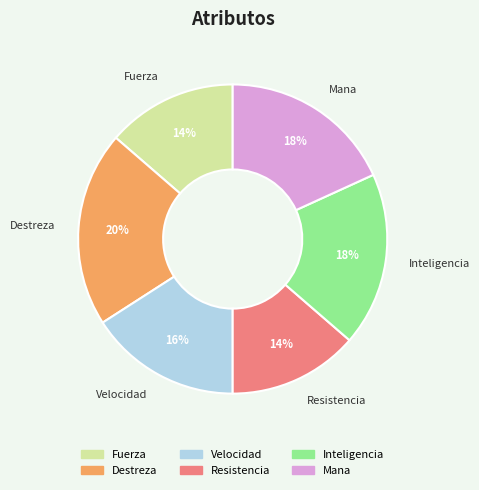

Which category has the biggest portion of the pie?

Destreza